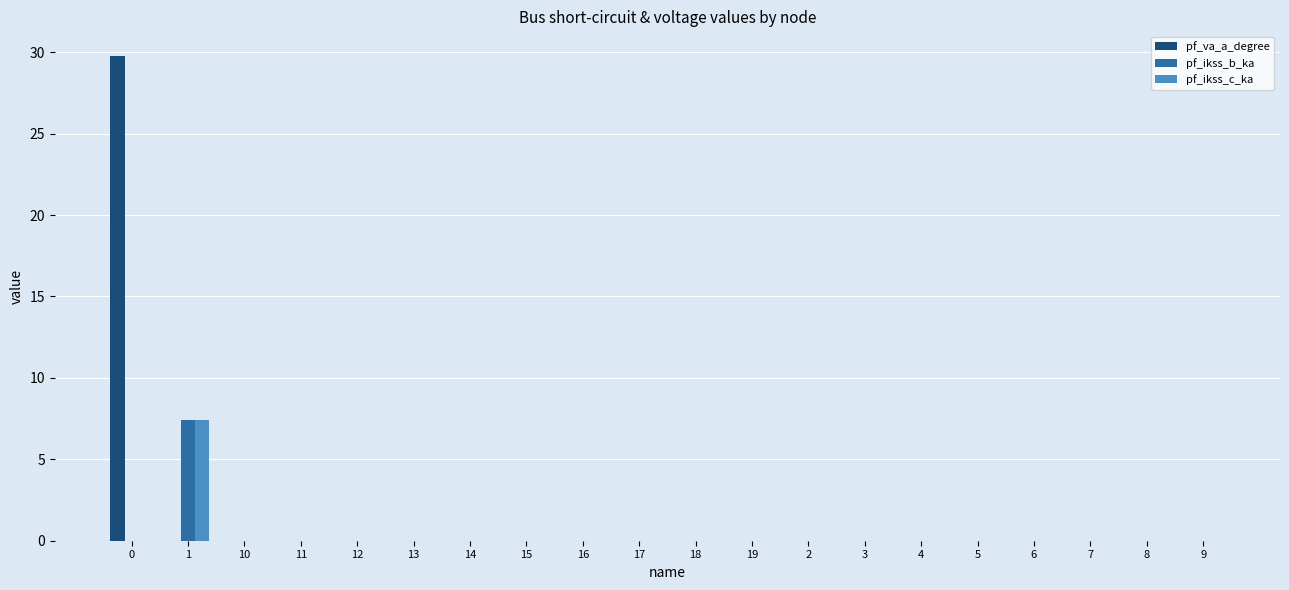

How many groups of bars are there?

20